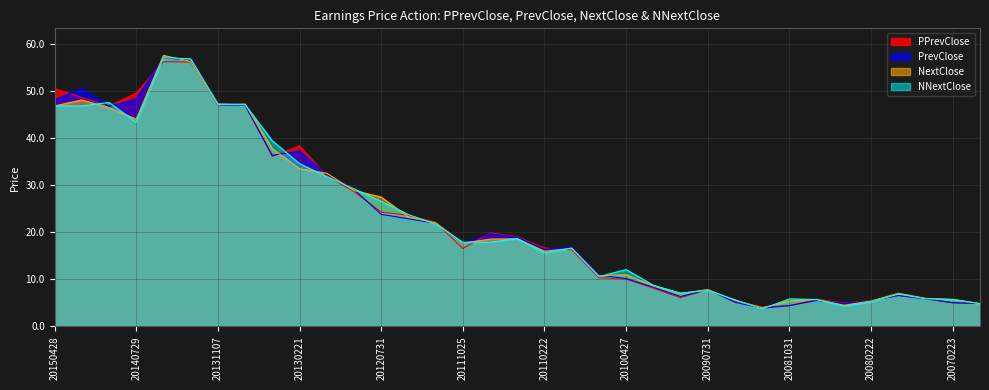

Reading left to right, list all the values displayed in this chart.

PPrevClose: 20150428=50.5	20150427=48.6	20141104=46.8	20140729=49.6	20140429=56.2	20140220=56.2	20131107=47.3	20130730=47.0	20130430=36.1	20130221=38.3	20121106=32.0	20121029=28.7	20120731=24.3	20120501=23.6	20120221=22.1	20111025=16.5	20110726=19.8	20110426=19.0	20110222=16.6	20101026=16.3	20100727=10.4	20100427=10.0	20100223=8.1	20091030=6.1	20090731=7.8	20090501=5.4	20090227=4.1	20081031=4.4	20080801=5.7	20080502=5.0	20080222=5.5	20071025=6.6	20070503=5.9	20070223=5.0	20061030=4.9
PrevClose: 20150428=48.1	20150427=50.5	20141104=46.7	20140729=48.3	20140429=57.1	20140220=56.5	20131107=47.0	20130730=47.0	20130430=36.3	20130221=37.3	20121106=32.3	20121029=29.1	20120731=23.8	20120501=22.9	20120221=21.9	20111025=17.7	20110726=19.7	20110426=18.9	20110222=16.4	20101026=16.8	20100727=10.9	20100427=10.2	20100223=8.3	20091030=6.3	20090731=7.9	20090501=5.1	20090227=3.9	20081031=4.4	20080801=5.5	20080502=4.9	20080222=5.5	20071025=6.6	20070503=5.9	20070223=5.0	20061030=4.9
NextClose: 20150428=46.8	20150427=48.1	20141104=46.5	20140729=44.0	20140429=57.5	20140220=56.3	20131107=47.1	20130730=47.2	20130430=37.7	20130221=33.5	20121106=32.5	20121029=28.9	20120731=27.5	20120501=23.2	20120221=22.0	20111025=17.7	20110726=18.5	20110426=18.6	20110222=16.0	20101026=16.6	20100727=10.7	20100427=11.0	20100223=8.6	20091030=7.0	20090731=7.8	20090501=5.5	20090227=4.0	20081031=5.4	20080801=5.7	20080502=4.5	20080222=5.4	20071025=7.0	20070503=6.0	20070223=5.7	20061030=4.8
NNextClose: 20150428=46.8	20150427=46.8	20141104=47.6	20140729=43.4	20140429=57.1	20140220=56.8	20131107=47.2	20130730=47.1	20130430=39.4	20130221=34.6	20121106=31.8	20121029=29.2	20120731=26.6	20120501=23.8	20120221=21.7	20111025=17.9	20110726=17.9	20110426=18.7	20110222=15.6	20101026=16.7	20100727=10.6	20100427=12.1	20100223=8.7	20091030=7.1	20090731=7.6	20090501=5.7	20090227=3.7	20081031=5.8	20080801=5.7	20080502=4.3	20080222=5.2	20071025=6.9	20070503=5.9	20070223=5.7	20061030=4.9